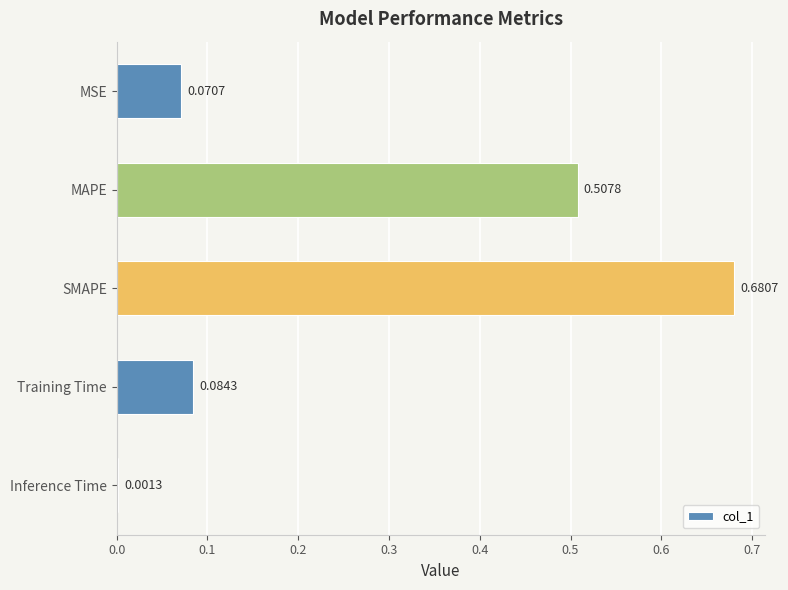

At which label is the value closest to 0?

Inference Time